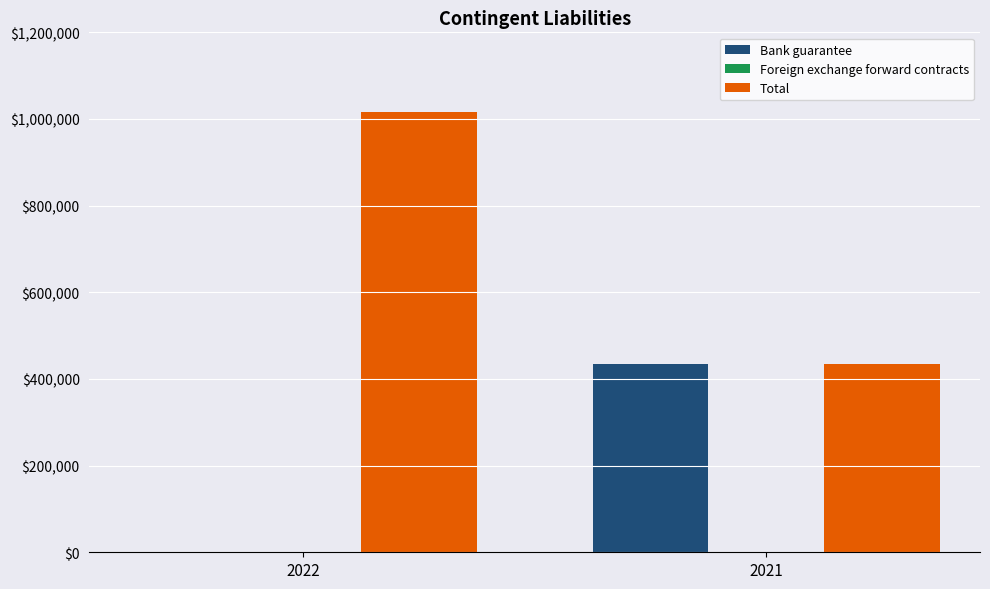

What is the difference between the Bank guarantee values at 2021 and 2022?

435033